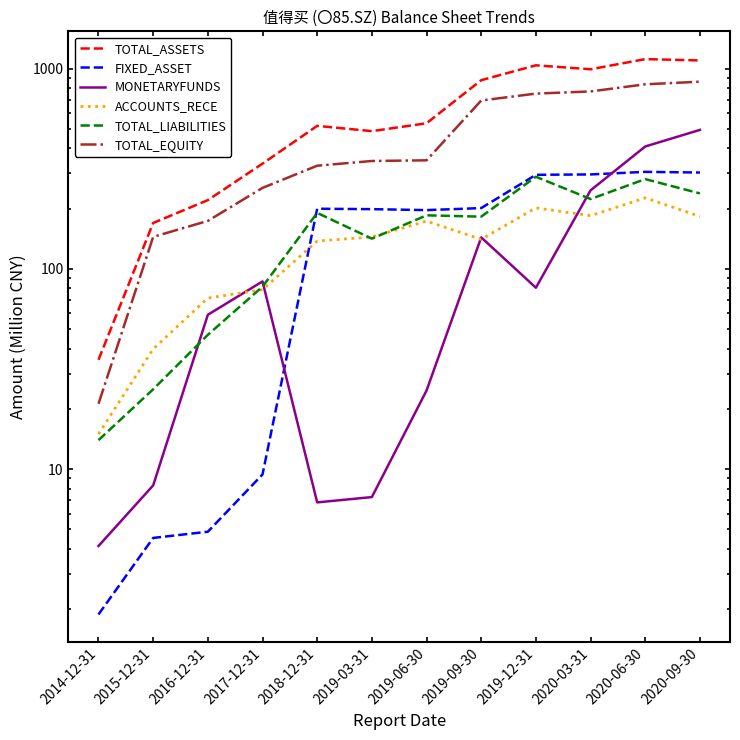

Where is TOTAL_EQUITY nearest to the value 441?

2019-06-30